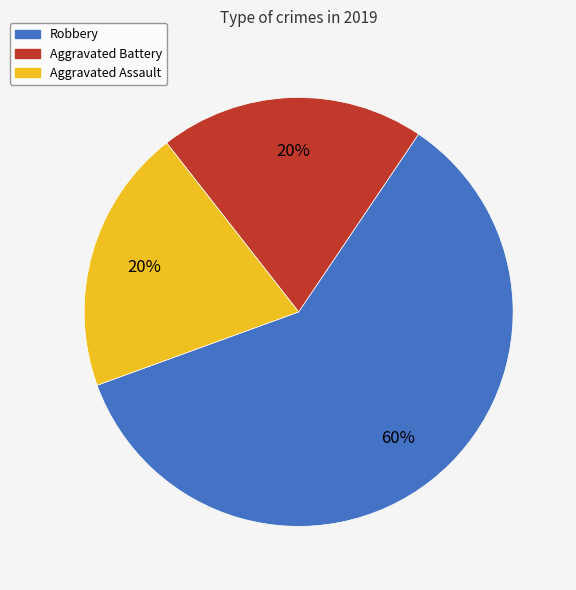

Which slice represents more than half of the pie?

Robbery